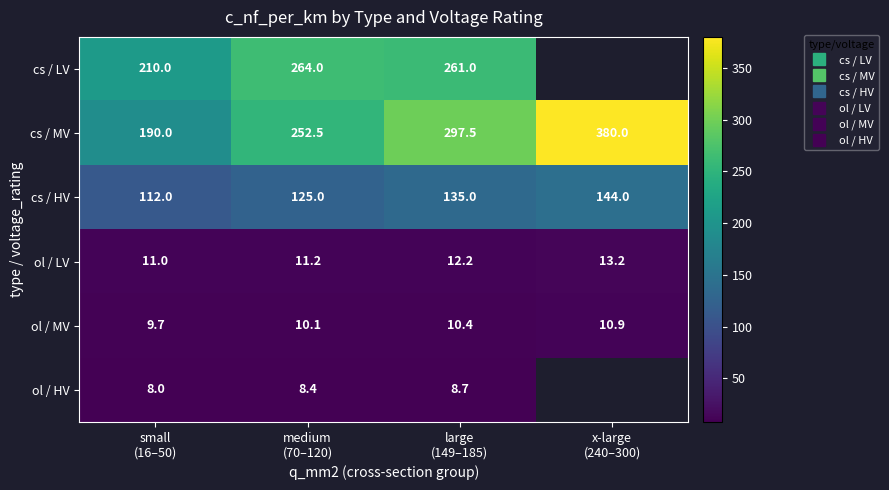

Which has a higher value, large
(149–185) or x-large
(240–300)?

x-large
(240–300)